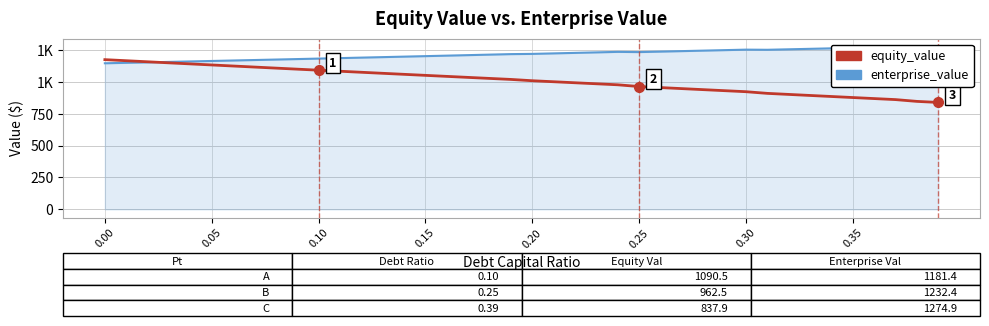

What are all the series names shown in the legend?

enterprise_value, equity_value